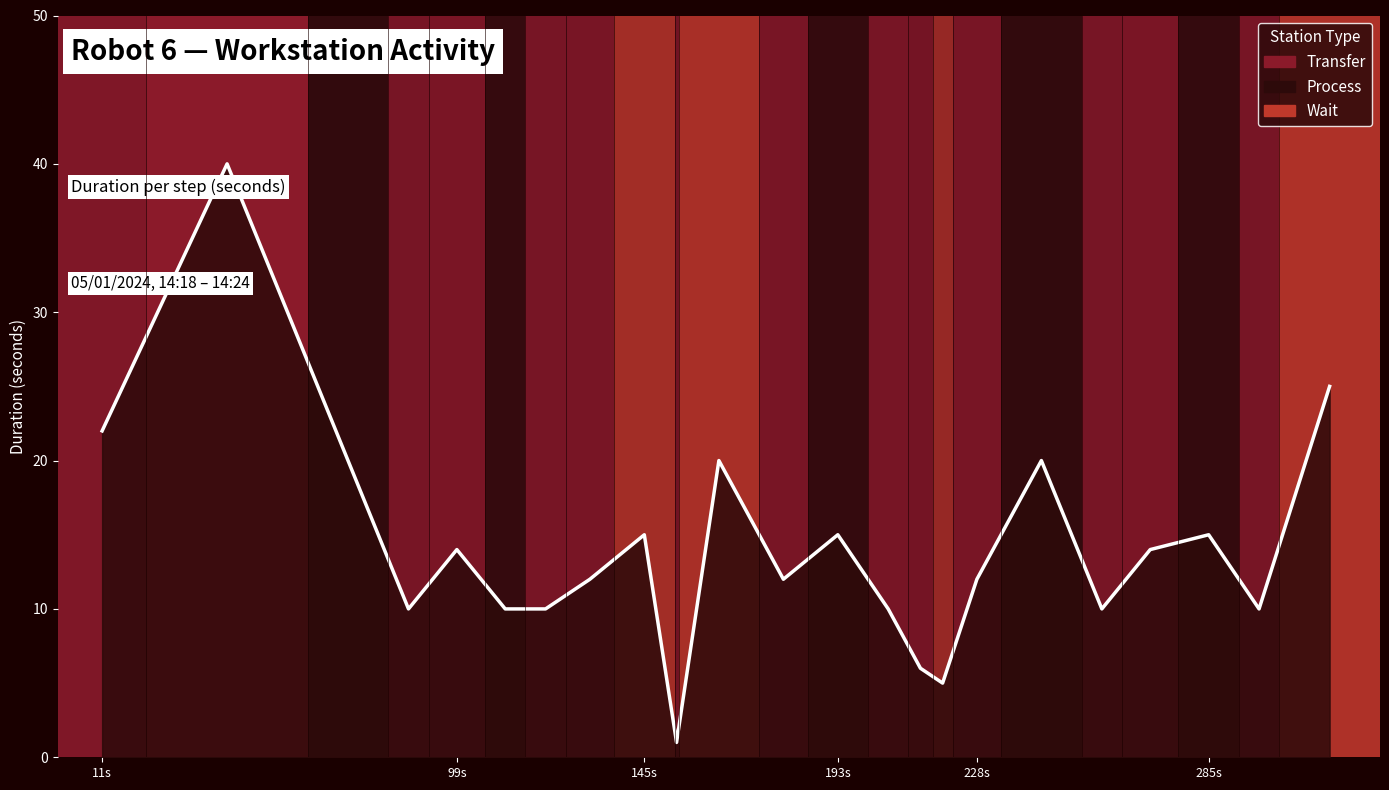

Does the chart display data point markers on the line(s)?

No